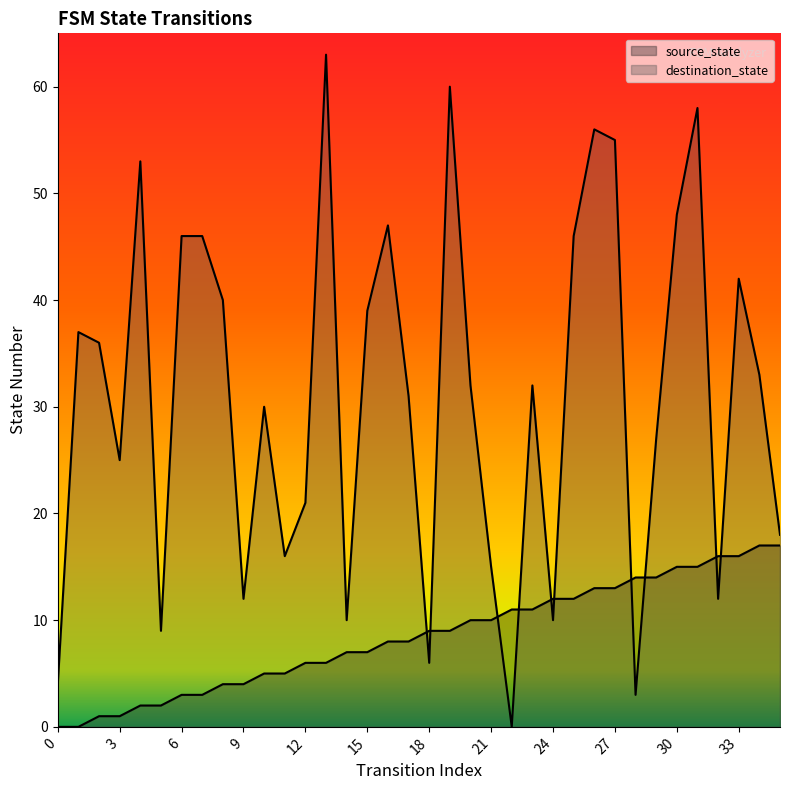

Which series changed the most between 30 and 33?

destination_state